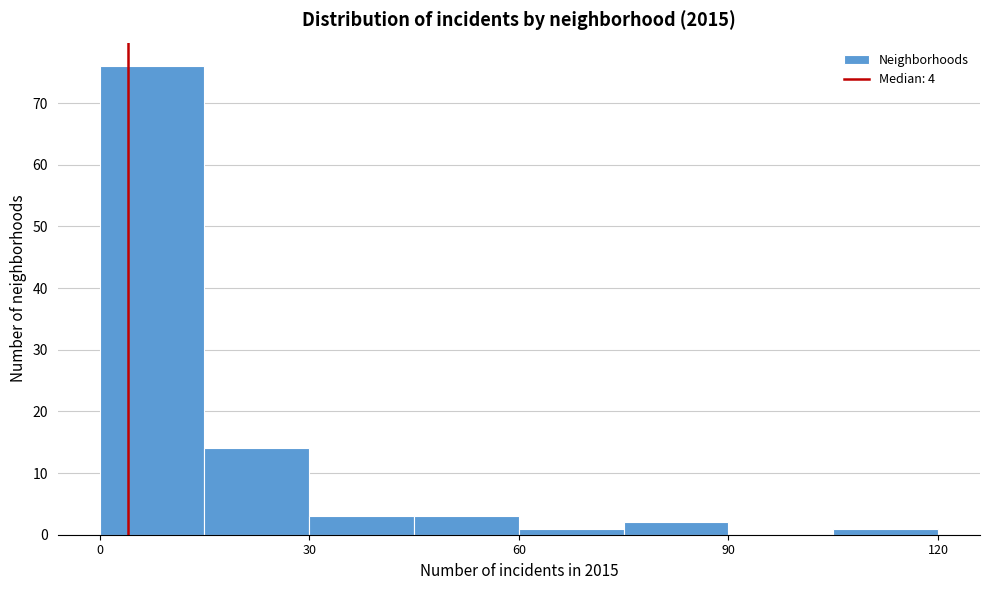

Read against the x-axis, roughly where is the centre of the tallest bar?

10